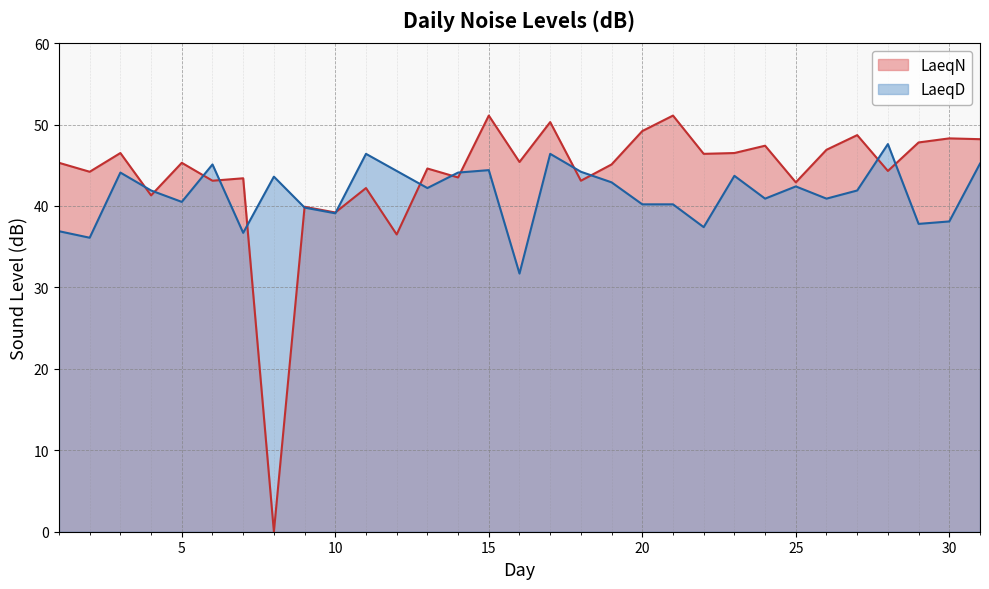

Which category has the lowest value in the LaeqD series?

16